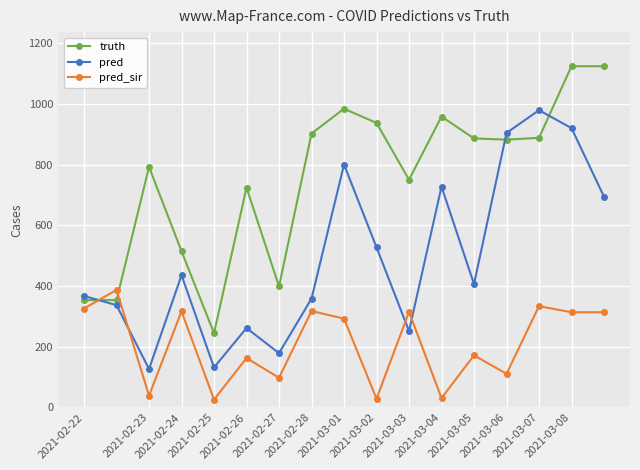

What is the value of the pred_sir point at the 2nd from the left?

387.6